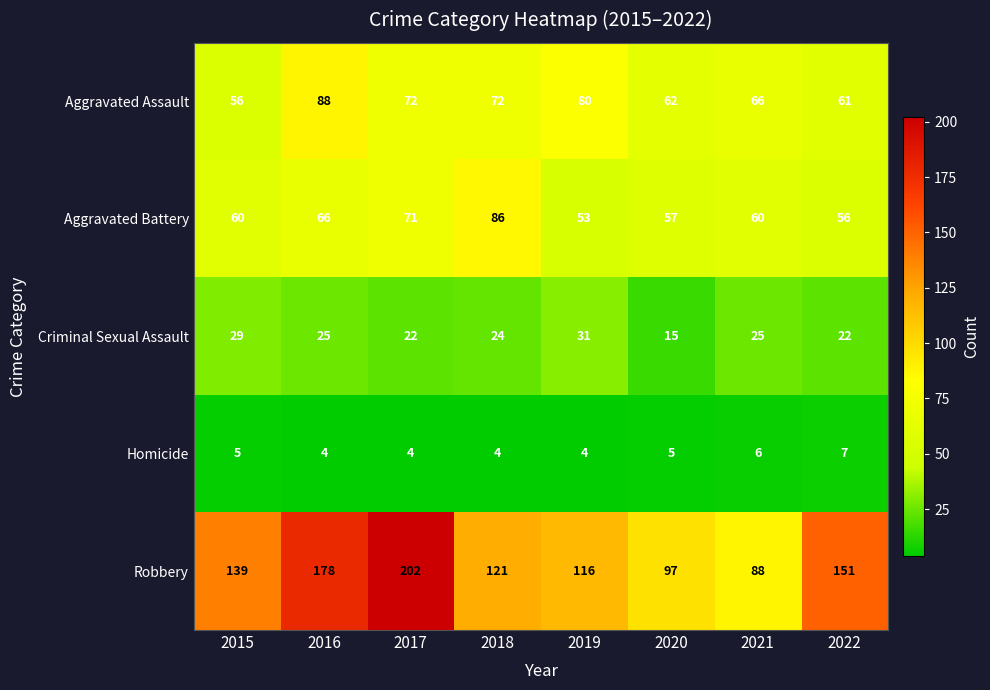

True or false: Criminal Sexual Assault has a value of 39 at 2017.

False